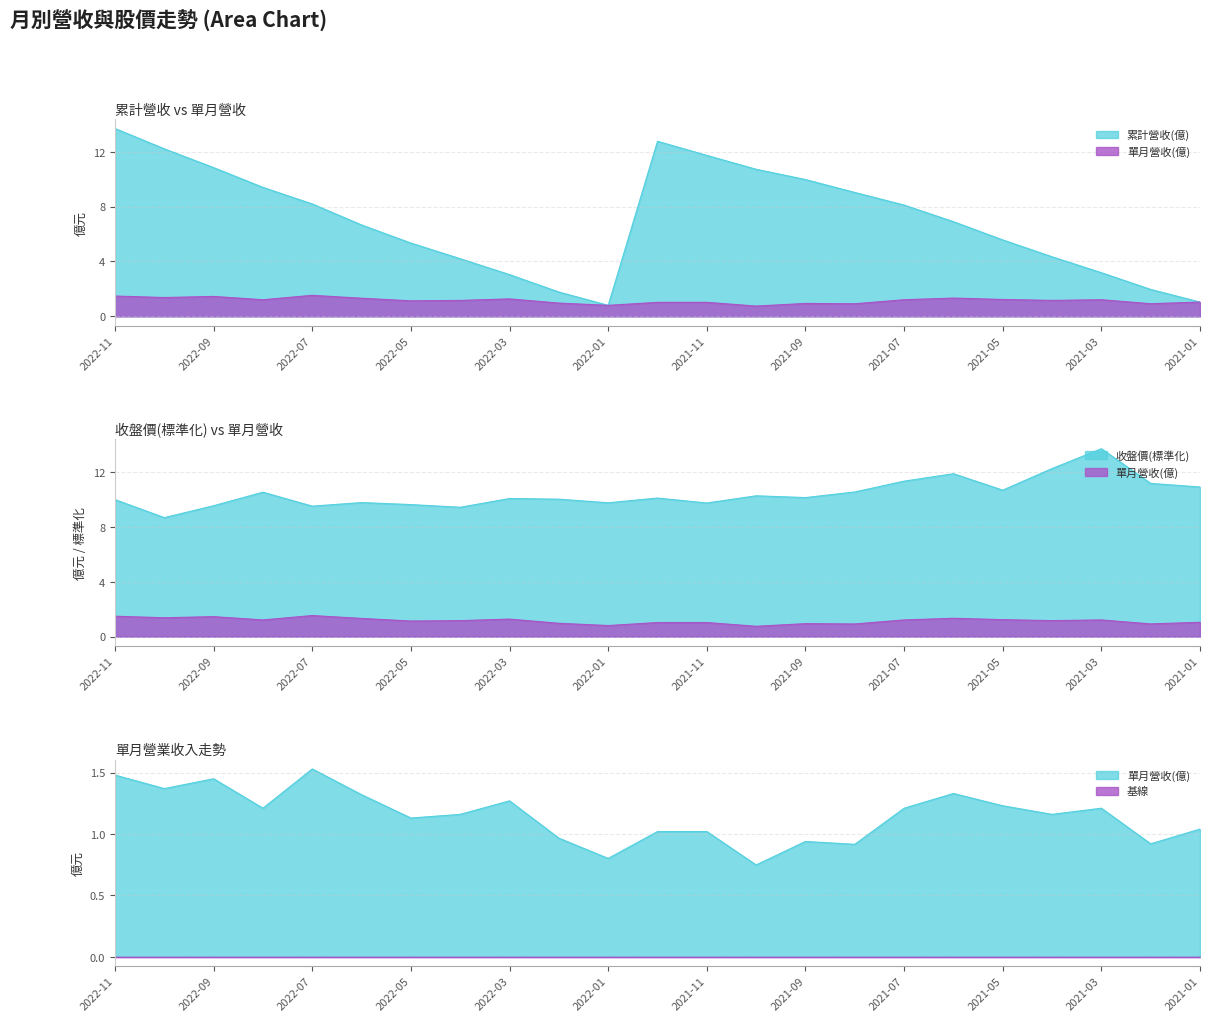

Is it true that 單月營業收入(億) equals 2.0 at 2022-03?

False